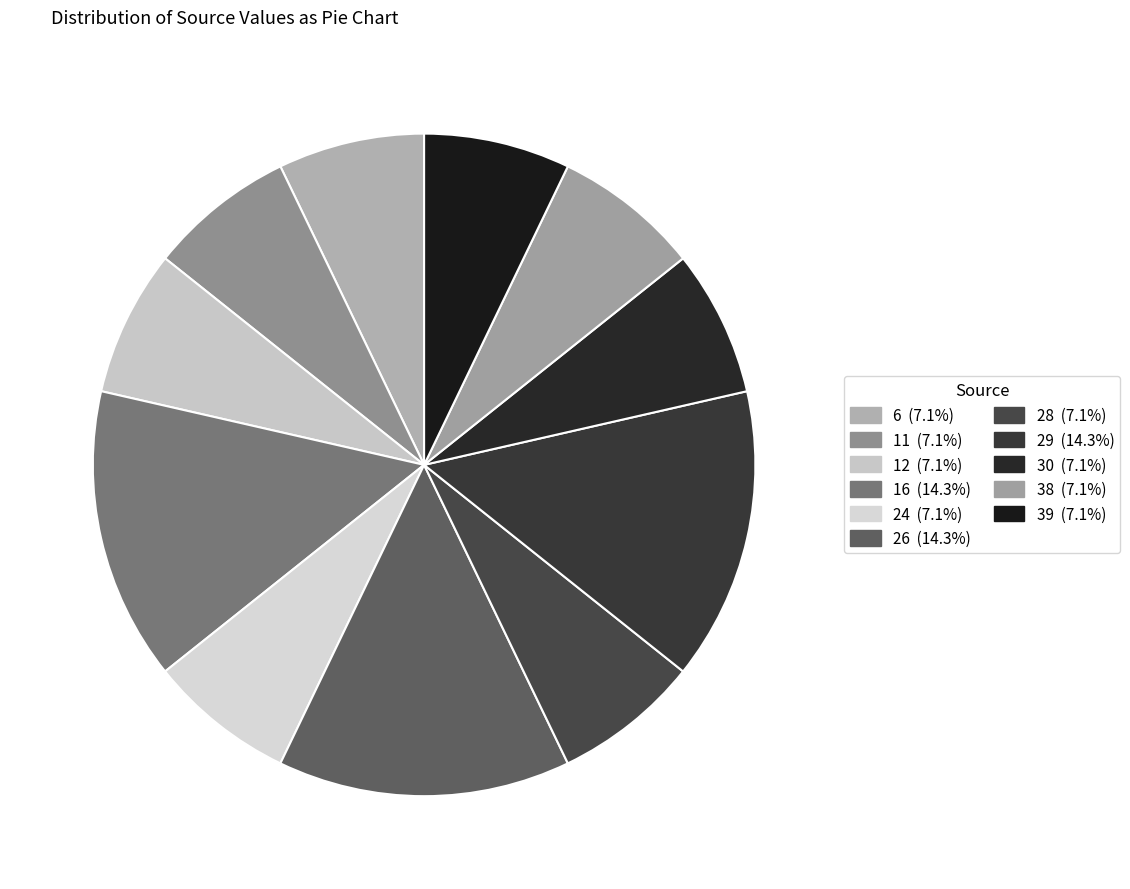

How many segments does this pie chart have?

11